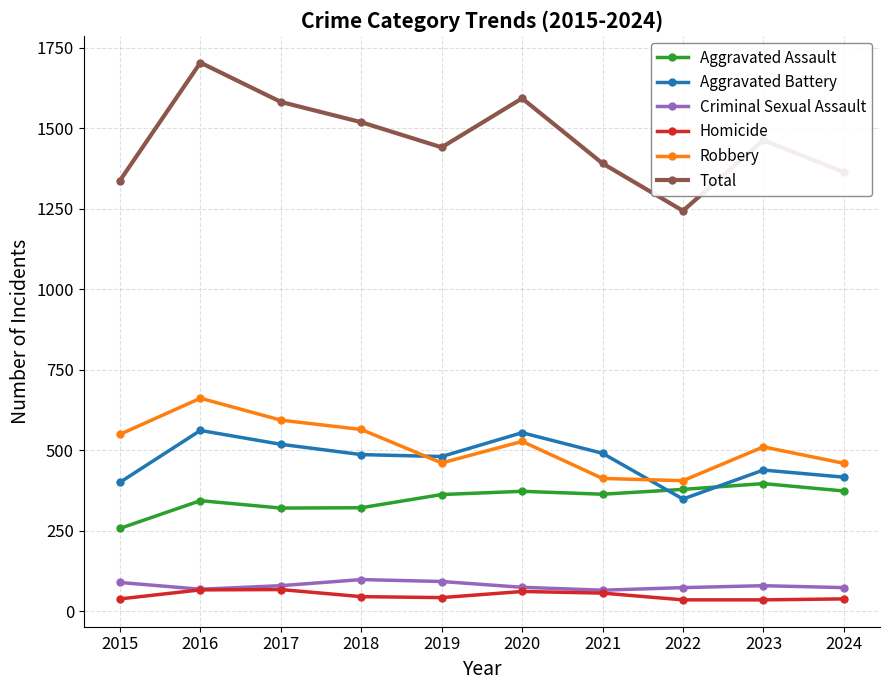

At which label does Homicide first exceed 46?

2016